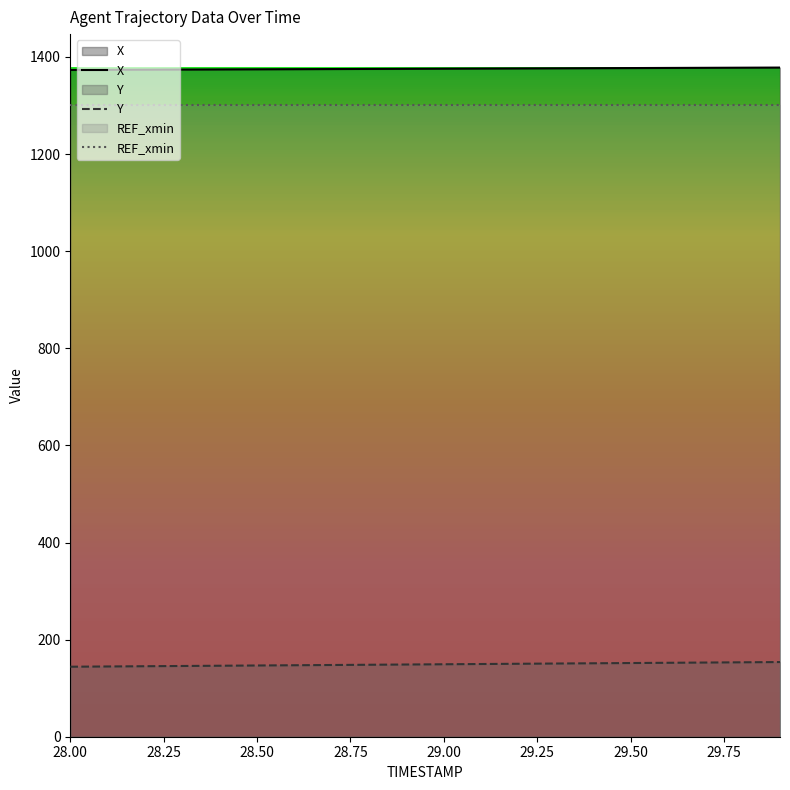

What is the difference between the X values at 29.3 and 28.7?

1.5